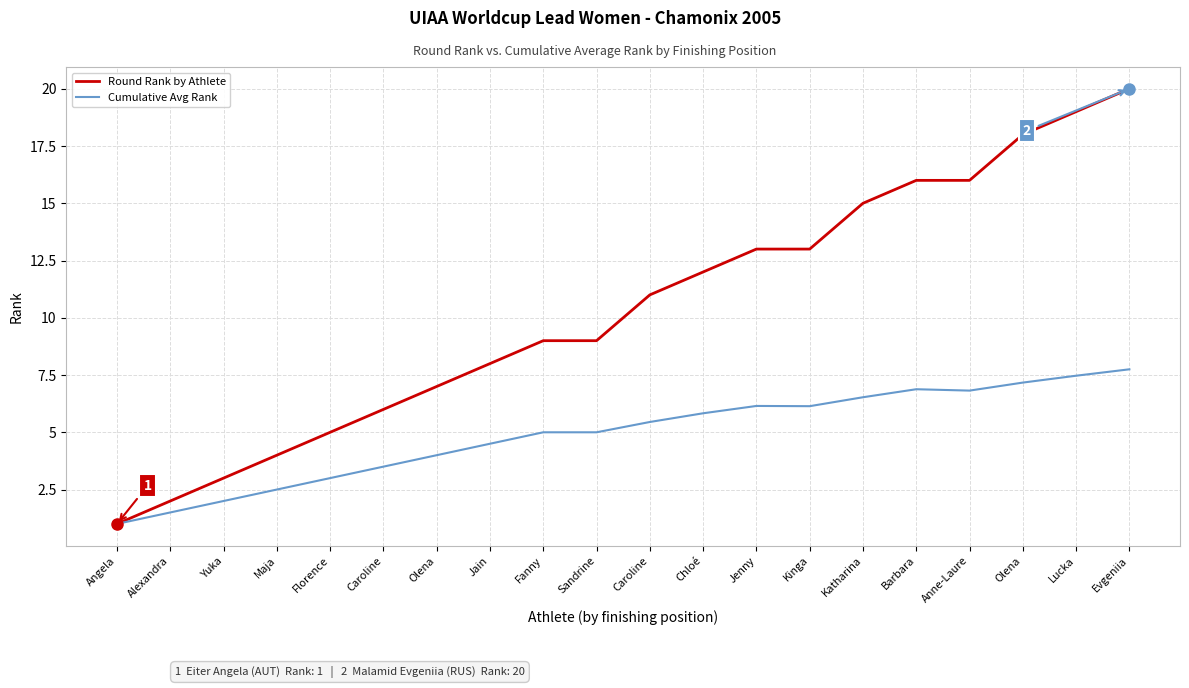

True or false: Round Rank by Athlete has a value of 18.0 at Olena.

True